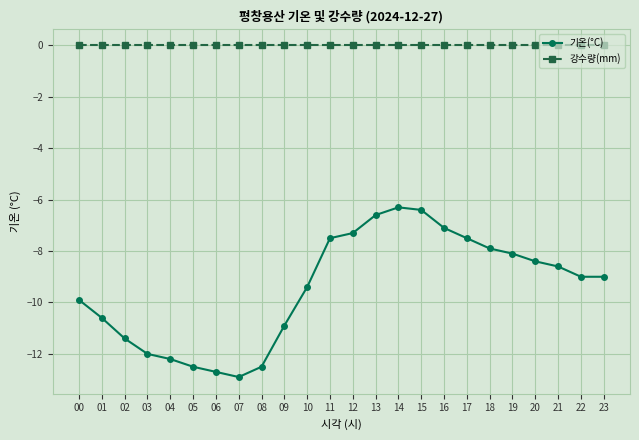

At 01, list the series in order from smallest to largest.

기온(°C), 강수량(mm)